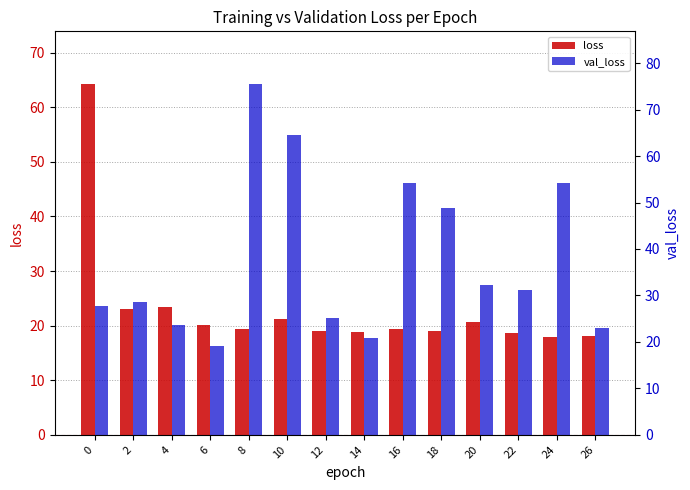

The value of loss at 20 is 7.9. True or false?

False